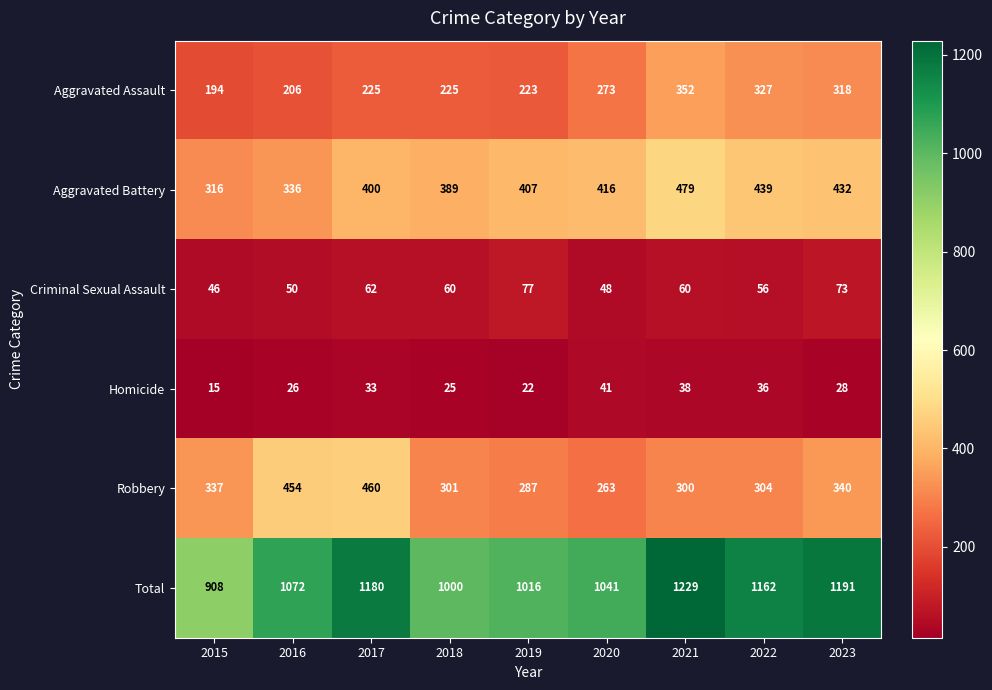

At which label is Total closest to 1068?

2016